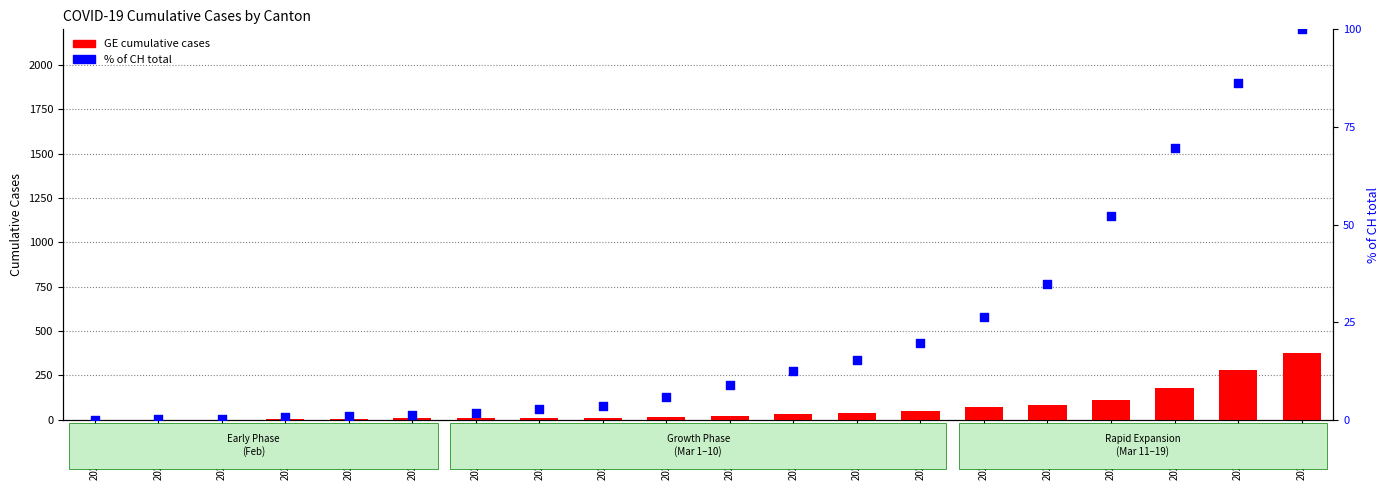

Which series reaches the minimum Y coordinate?

GE (cumulative)